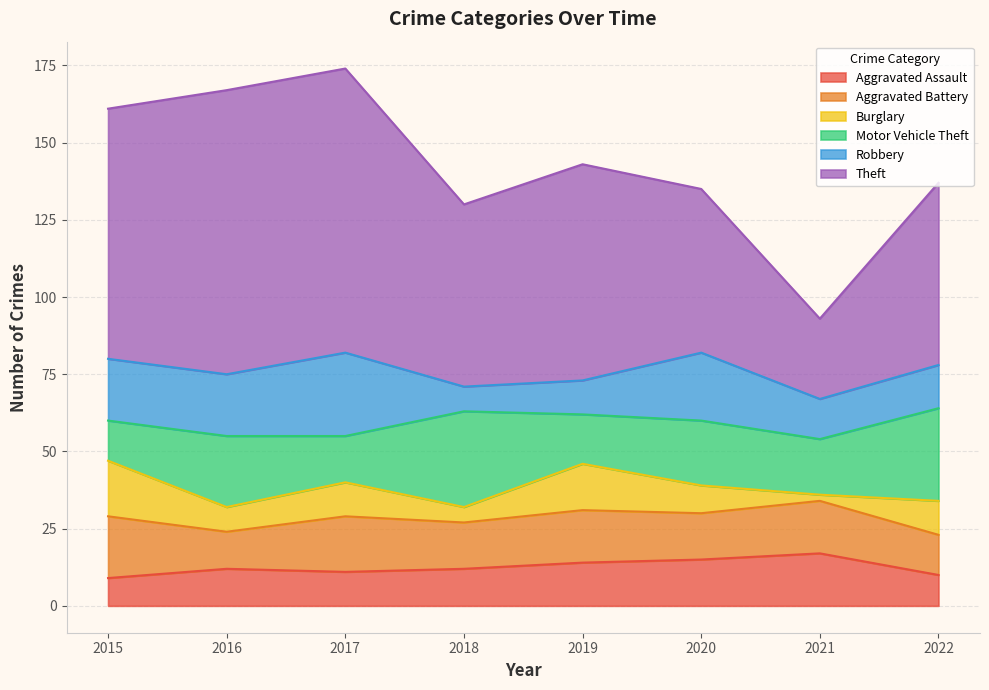

Which series has the largest total across all categories?

Theft